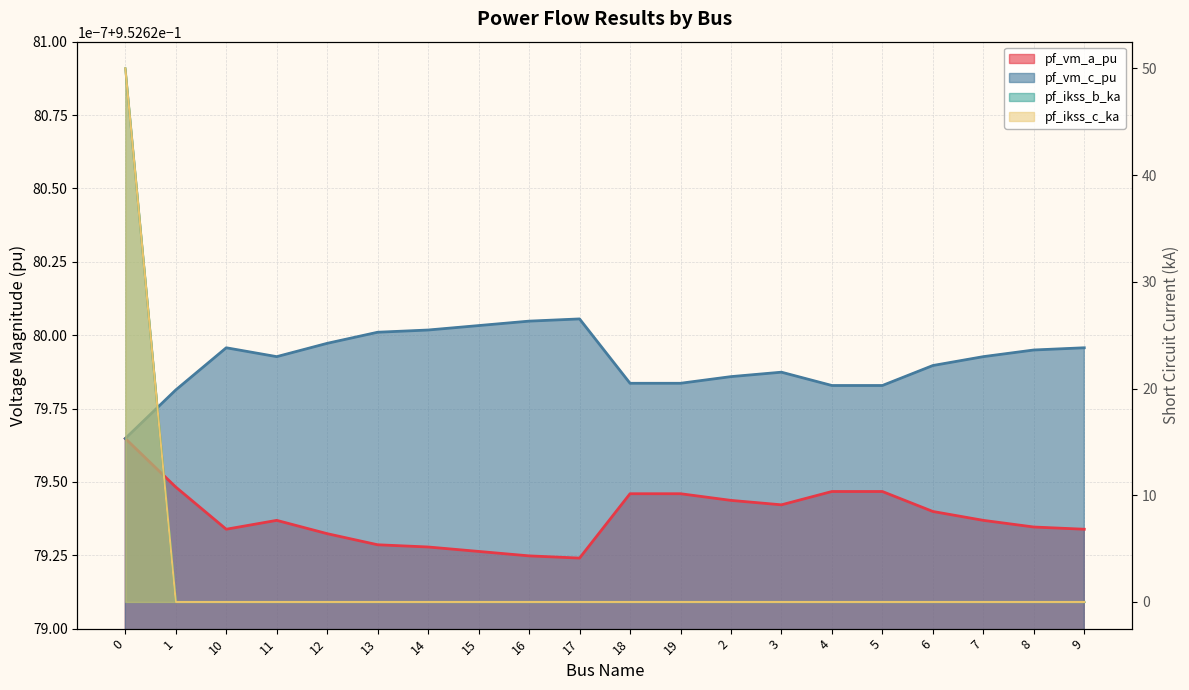

What position from the right is 1?

19